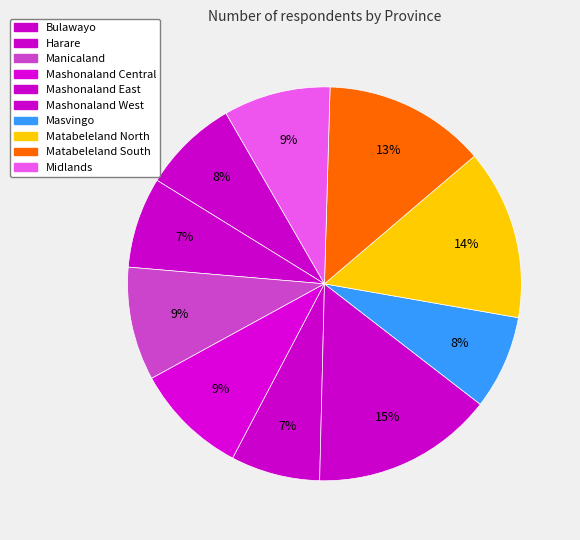

Is it true that Bulawayo is 24% of the pie?

False